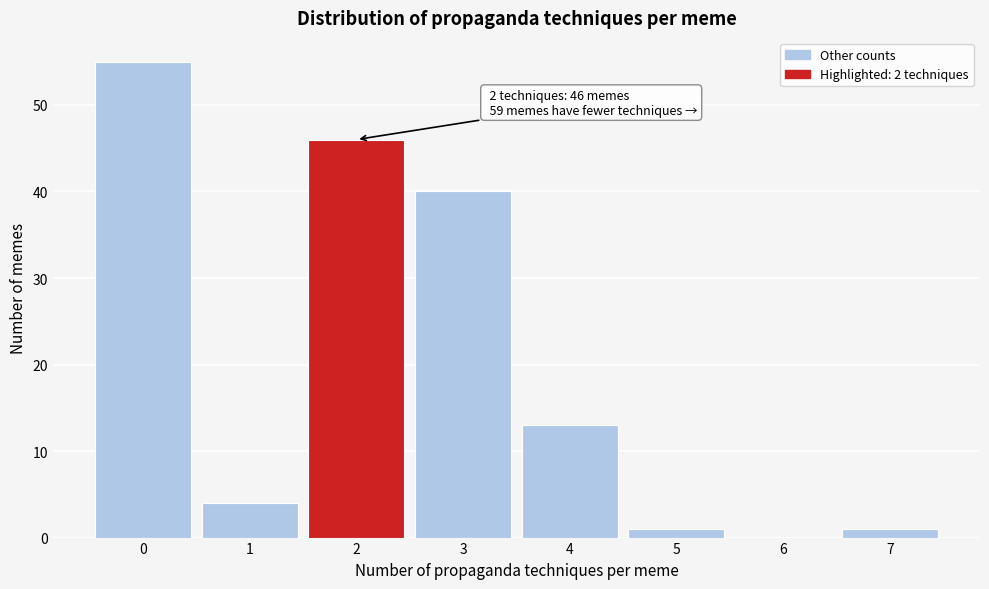

Over which range of the x-axis is the bar tallest?

-0.5 to 0.5